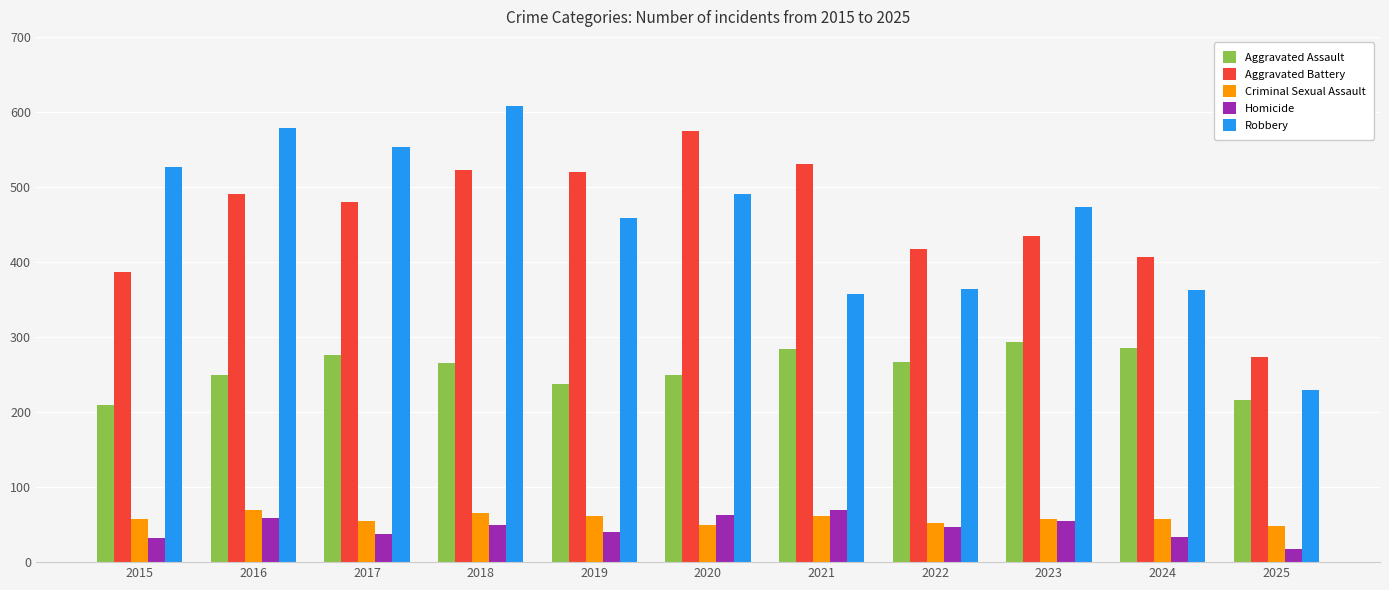

Which category has the highest value in the Robbery series?

2018